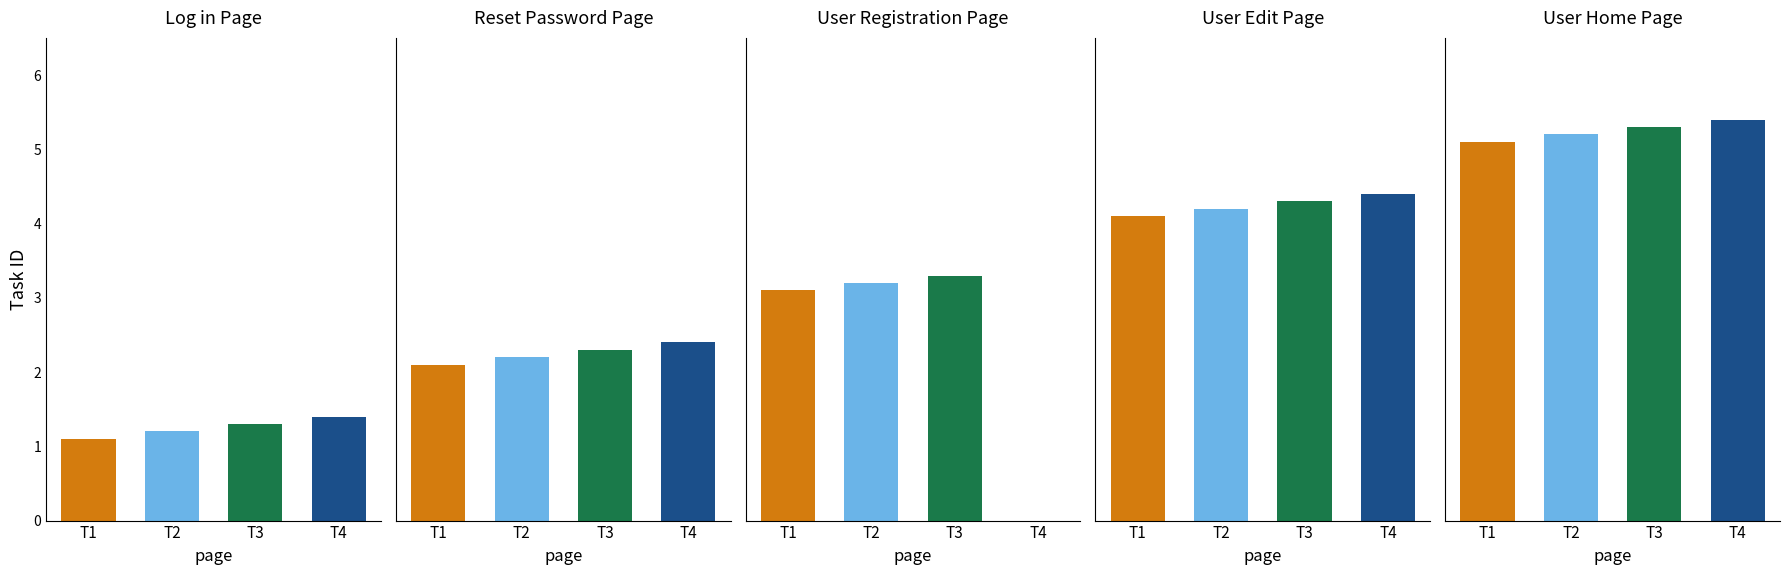

How many distinct data groups are displayed?

5